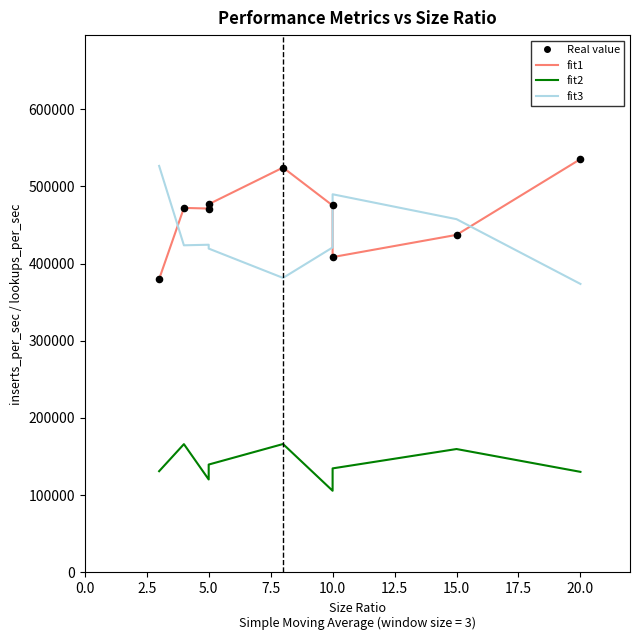

Which series has the largest total across all categories?

fit1 (inserts_per_sec)